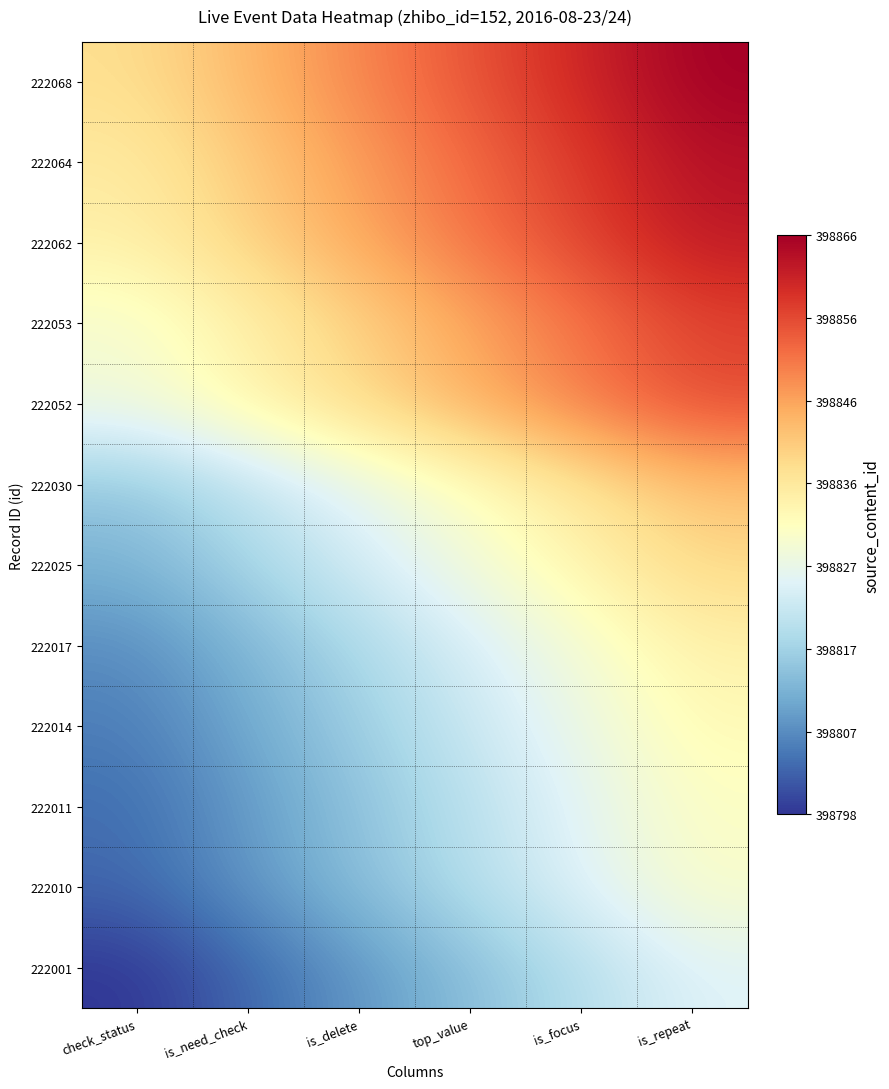

Reading left to right, what are all the values shown in this chart?

222068: check_status=398838.8	is_need_check=398844.2	is_delete=398849.7	top_value=398855.1	is_focus=398860.6	is_repeat=398866.0
222064: check_status=398836.4	is_need_check=398841.8	is_delete=398847.2	top_value=398852.7	is_focus=398858.1	is_repeat=398863.6
222062: check_status=398835.1	is_need_check=398840.6	is_delete=398846.0	top_value=398851.5	is_focus=398856.9	is_repeat=398862.3
222053: check_status=398829.7	is_need_check=398835.1	is_delete=398840.5	top_value=398846.0	is_focus=398851.4	is_repeat=398856.9
222052: check_status=398829.1	is_need_check=398834.5	is_delete=398839.9	top_value=398845.4	is_focus=398850.8	is_repeat=398856.3
222030: check_status=398815.7	is_need_check=398821.1	is_delete=398826.5	top_value=398832.0	is_focus=398837.4	is_repeat=398842.9
222025: check_status=398812.6	is_need_check=398818.1	is_delete=398823.5	top_value=398828.9	is_focus=398834.4	is_repeat=398839.8
222017: check_status=398807.7	is_need_check=398813.2	is_delete=398818.6	top_value=398824.1	is_focus=398829.5	is_repeat=398834.9
222014: check_status=398805.9	is_need_check=398811.4	is_delete=398816.8	top_value=398822.2	is_focus=398827.7	is_repeat=398833.1
222011: check_status=398804.1	is_need_check=398809.5	is_delete=398815.0	top_value=398820.4	is_focus=398825.8	is_repeat=398831.3
222010: check_status=398803.5	is_need_check=398808.9	is_delete=398814.4	top_value=398819.8	is_focus=398825.2	is_repeat=398830.7
222001: check_status=398798.0	is_need_check=398803.4	is_delete=398808.9	top_value=398814.3	is_focus=398819.8	is_repeat=398825.2